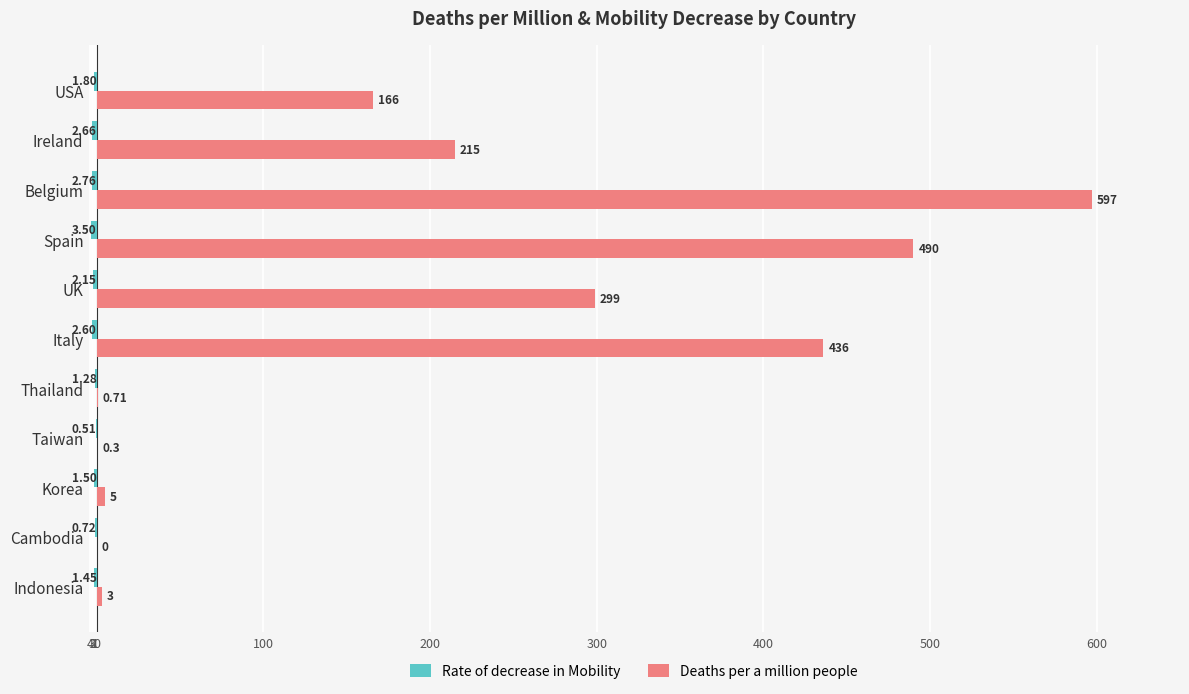

What is the minimum value shown in the chart?

-3.5